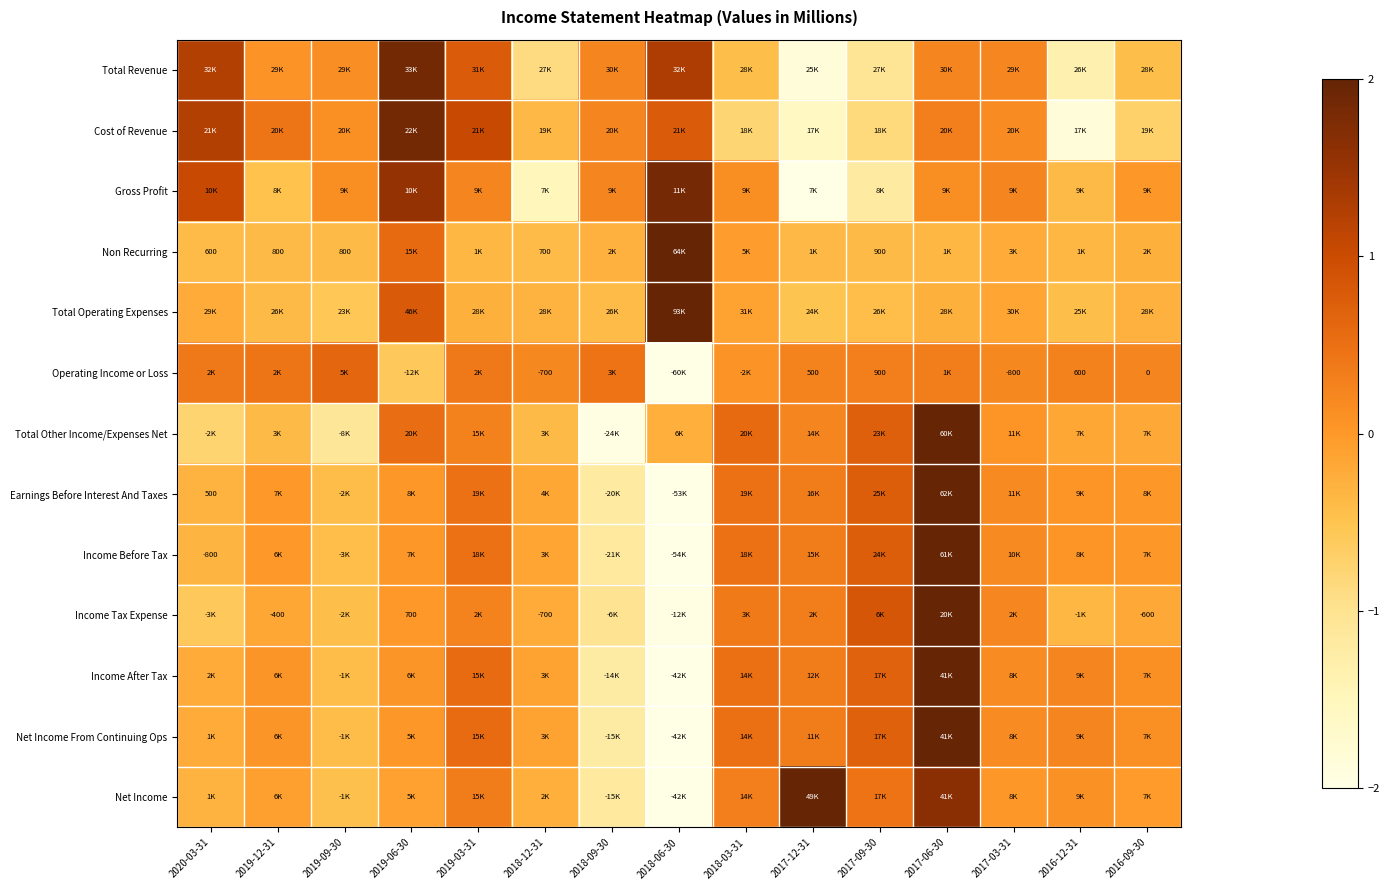

How many data points does each series have?

15